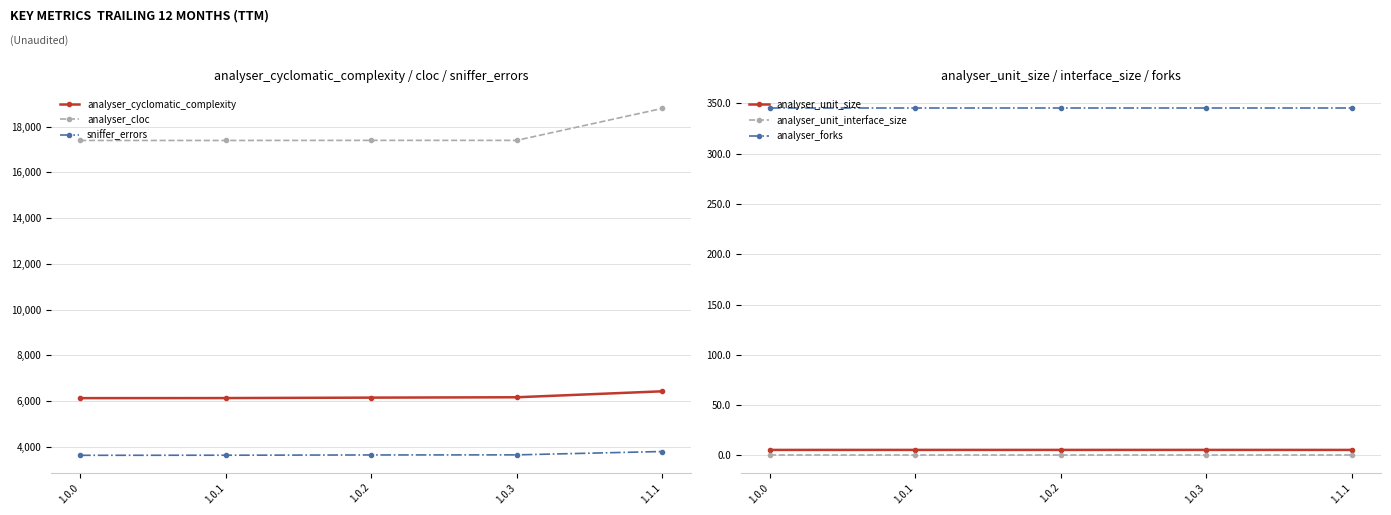

Is the value of analyser_cyclomatic_complexity at 1.0.0 greater than the value of analyser_cloc at 1.1.1?

No